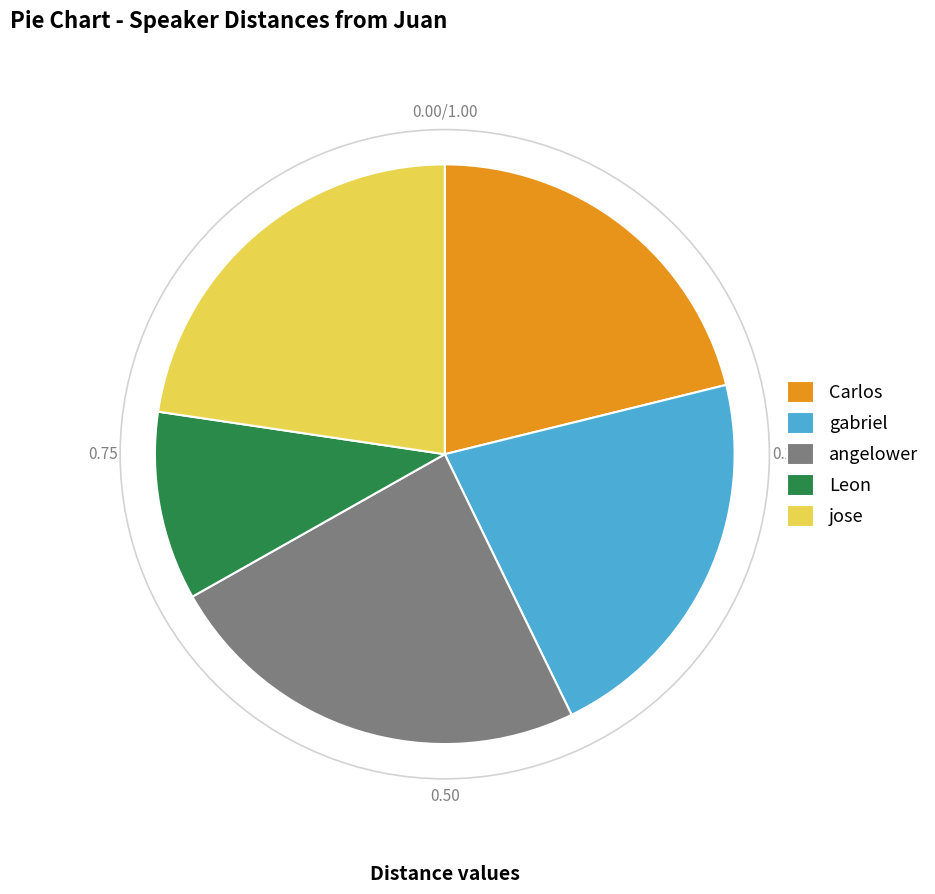

Does jose account for over 50% of the chart?

No